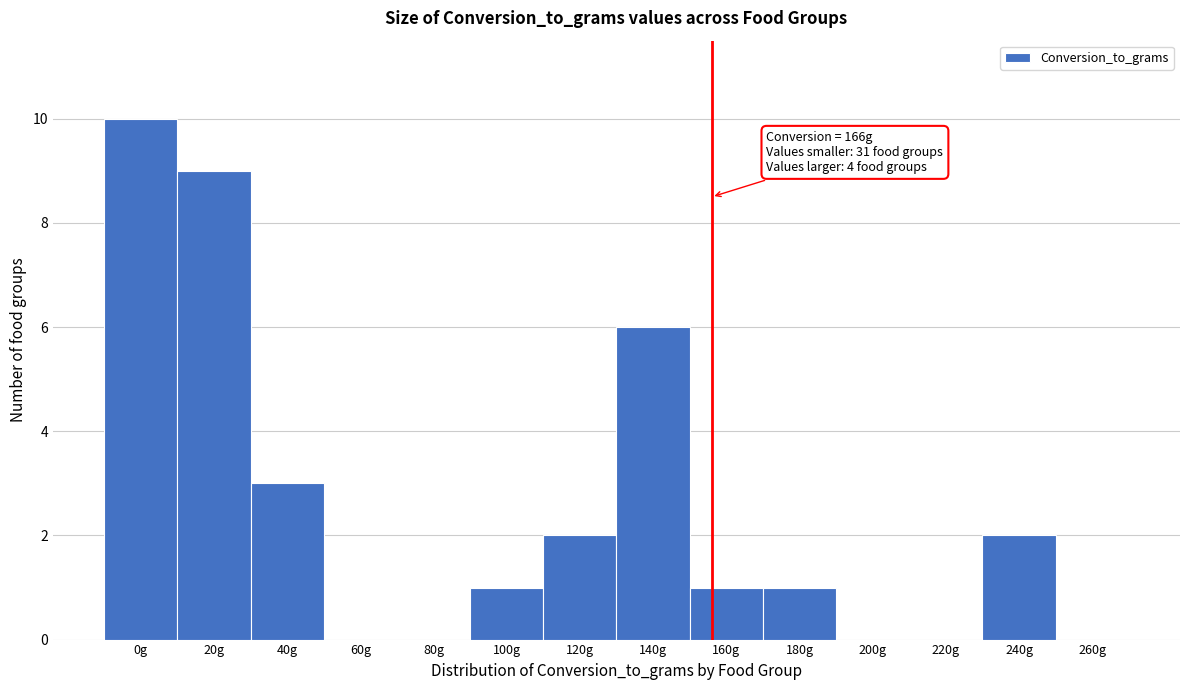

Reading left to right, list all the values displayed in this chart.

0g=10	20g=9	40g=3	60g=0	80g=0	100g=1	120g=2	140g=6	160g=1	180g=1	200g=0	220g=0	240g=2	260g=0